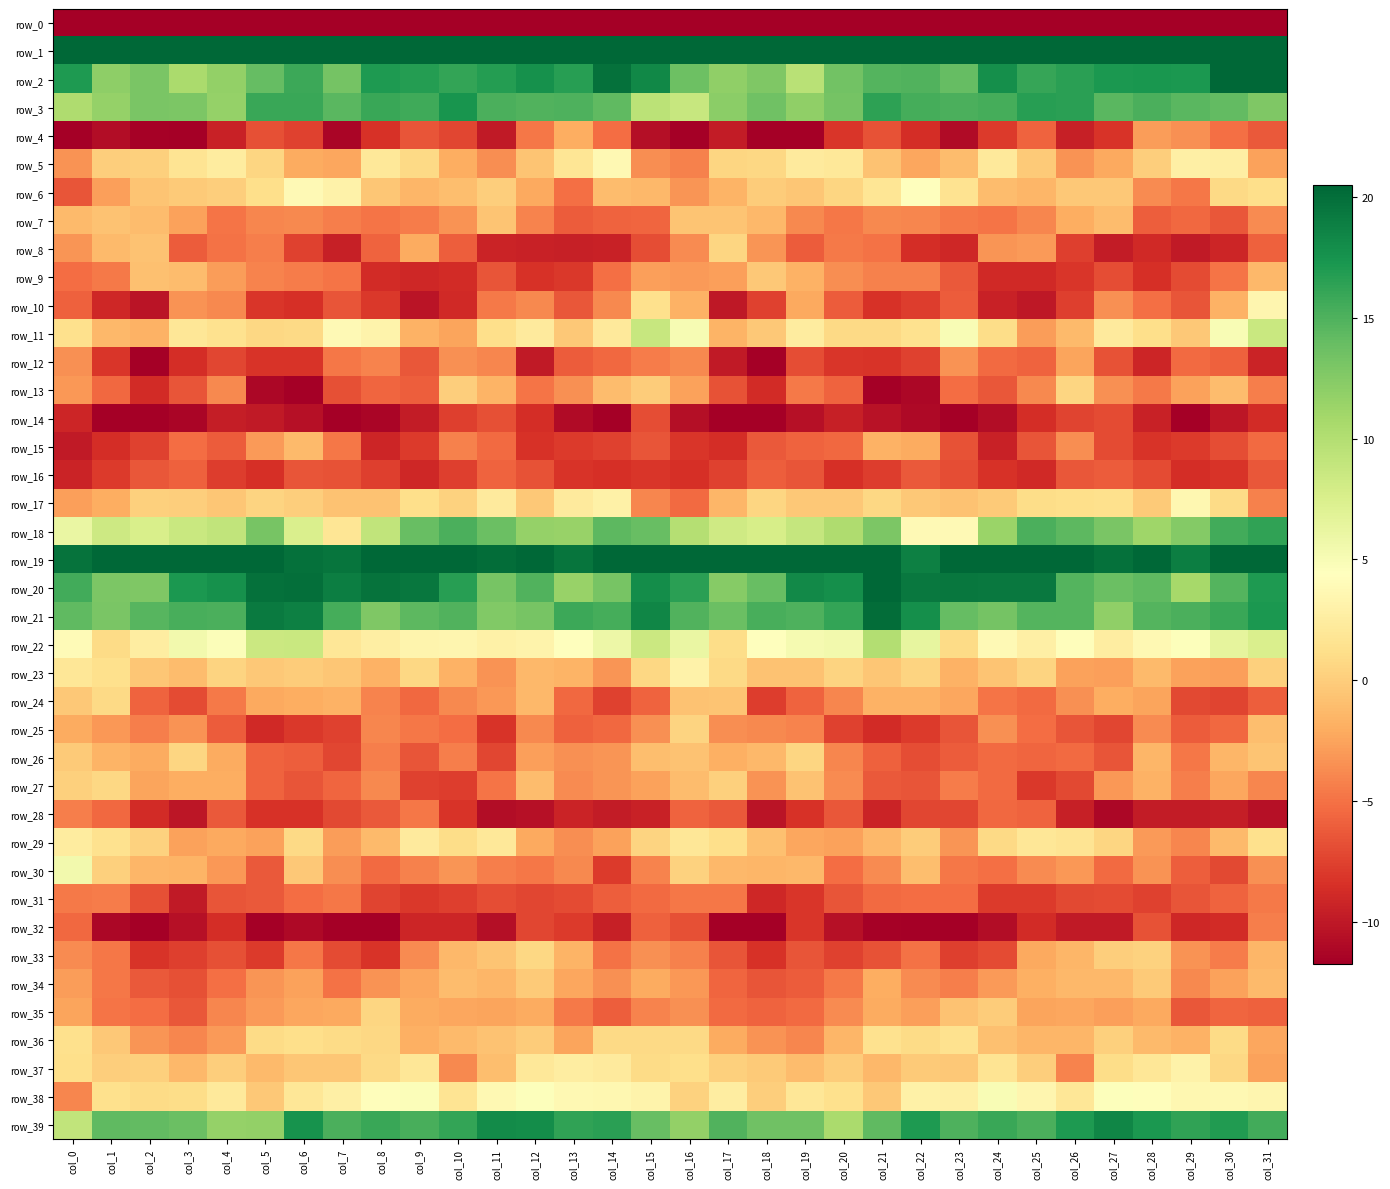

What is the sum of the row_34 values at col_29 and col_9?

-6.2